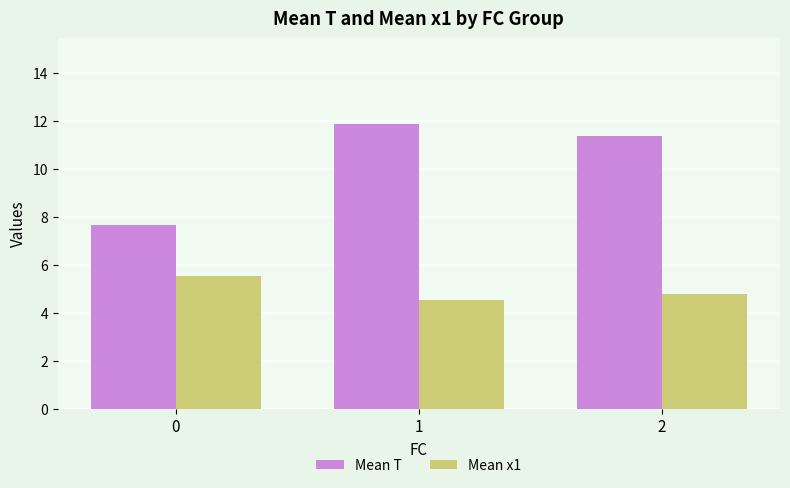

How many bars are there in total?

6